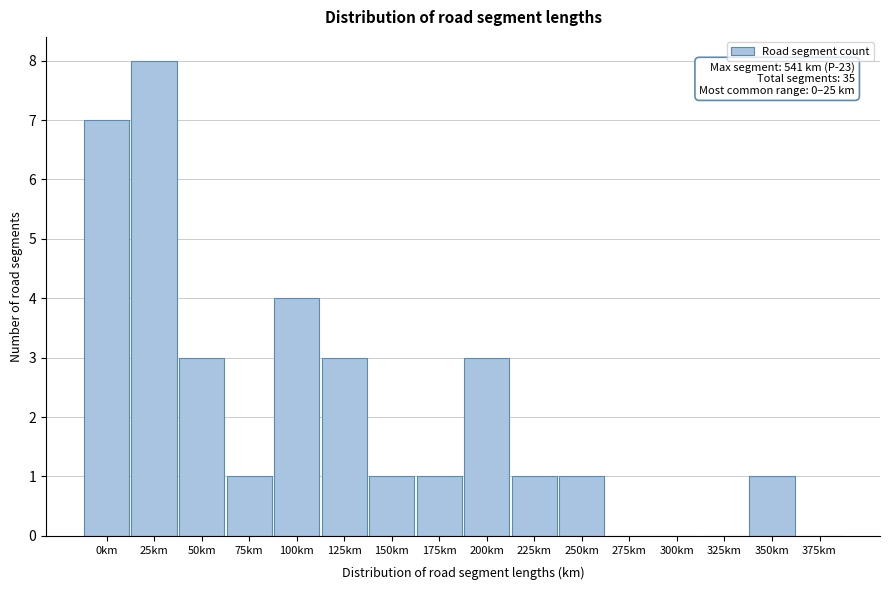

Reading left to right, what are all the values shown in this chart?

0km=7	25km=8	50km=3	75km=1	100km=4	125km=3	150km=1	175km=1	200km=3	225km=1	250km=1	275km=0	300km=0	325km=0	350km=1	375km=0